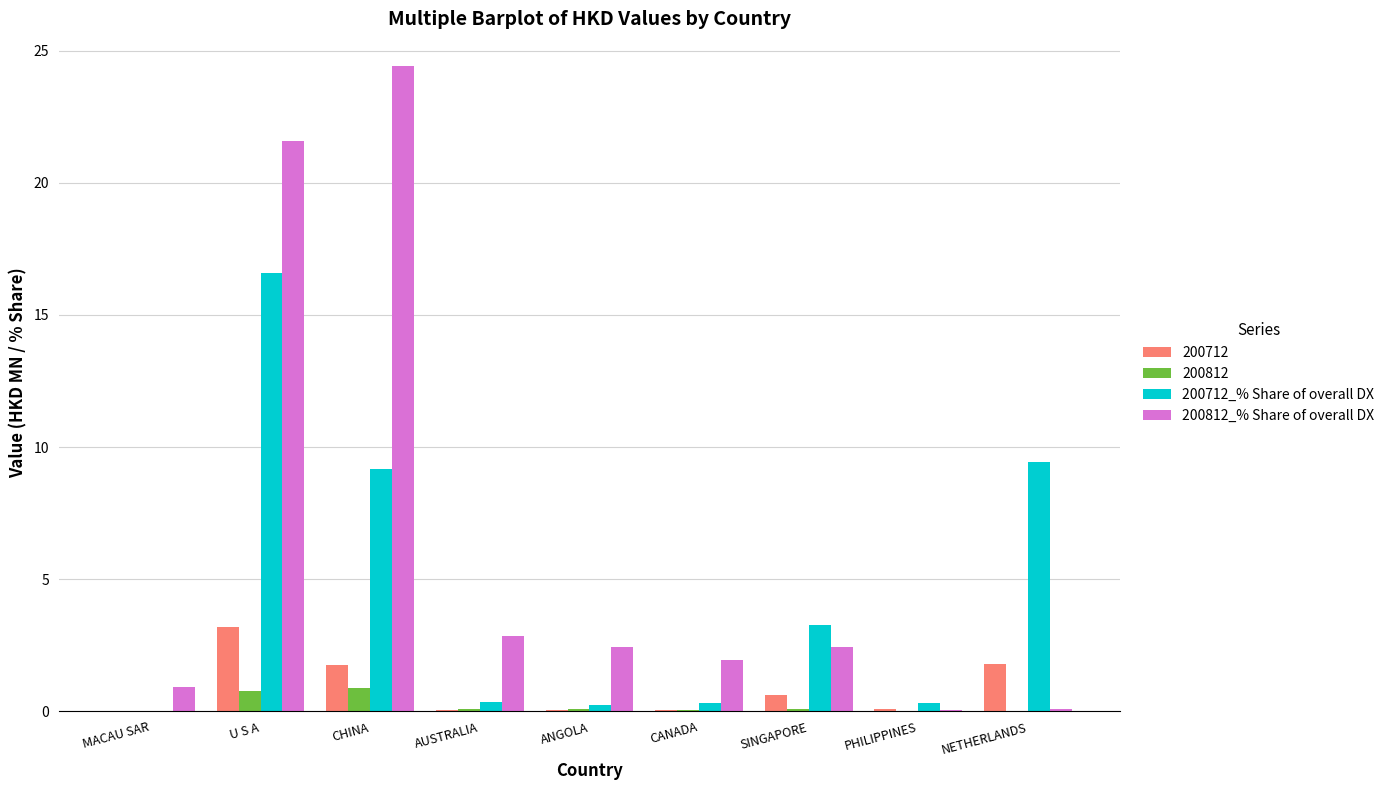

How many values in 200712_% Share of overall DX are above zero?

8